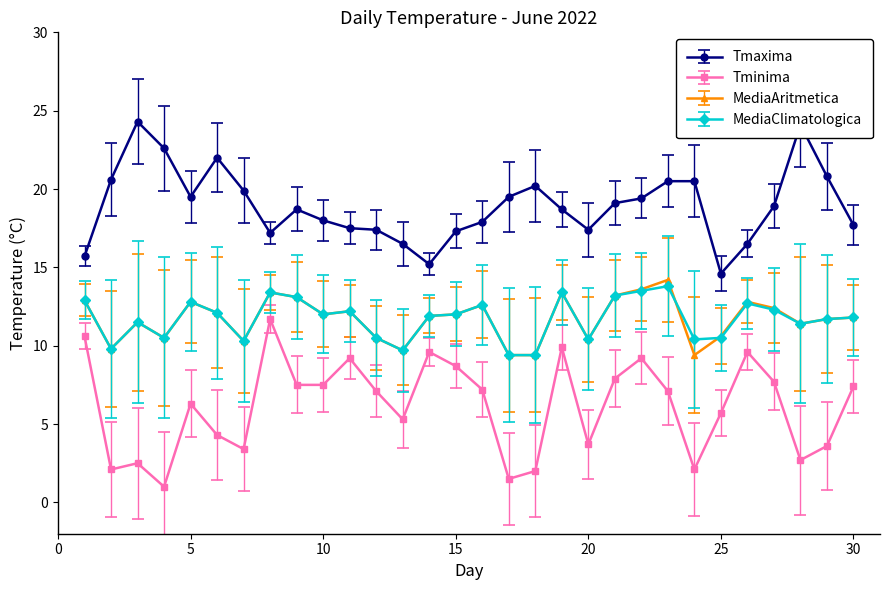

Which series has the largest total across all categories?

Tmaxima